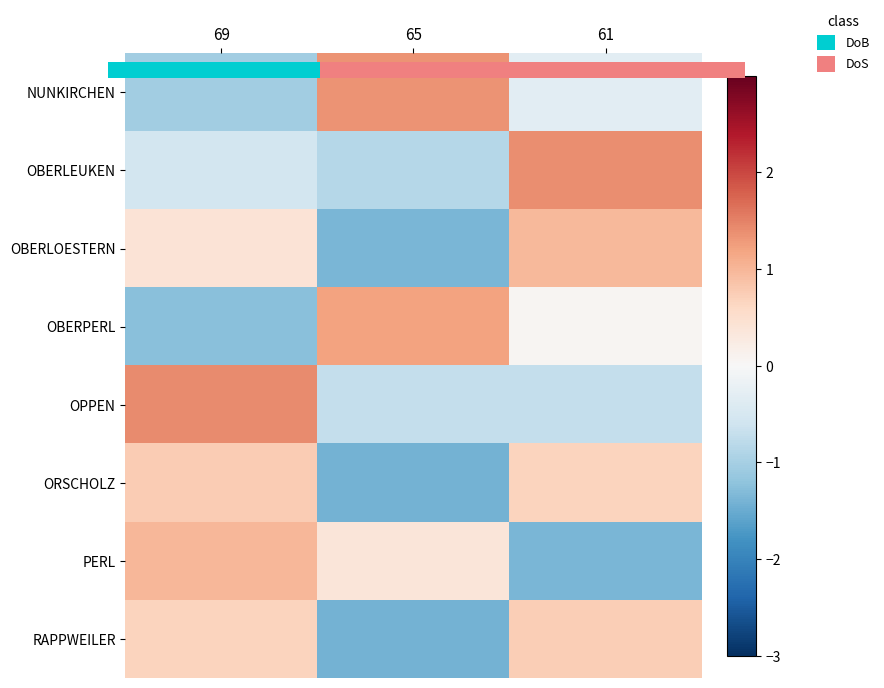

At which label is OBERPERL closest to 0?

61